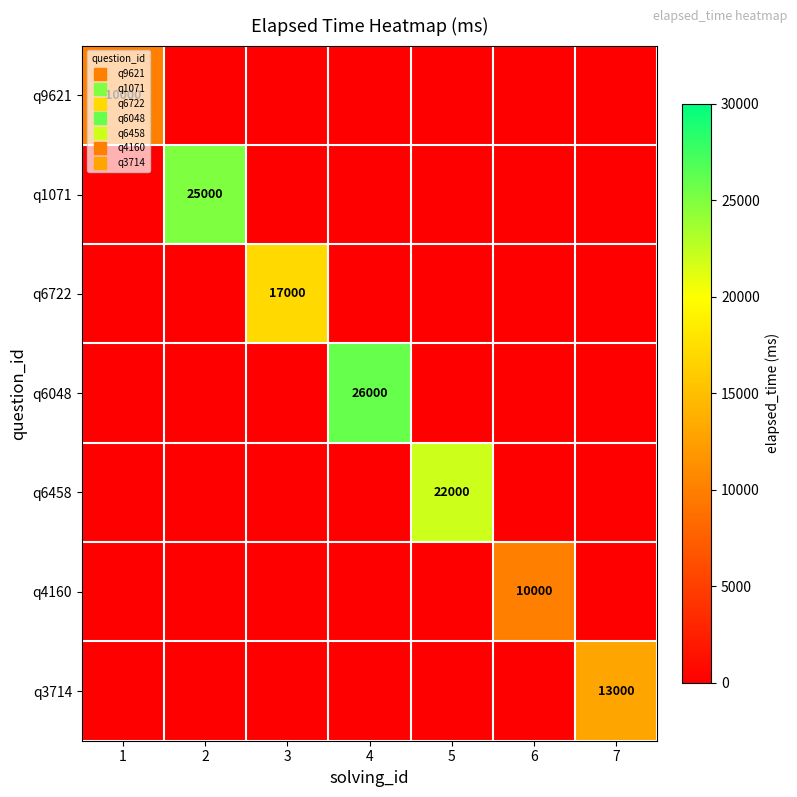

List the labels in order of q9621 value, smallest first.

2, 3, 4, 5, 6, 7, 1